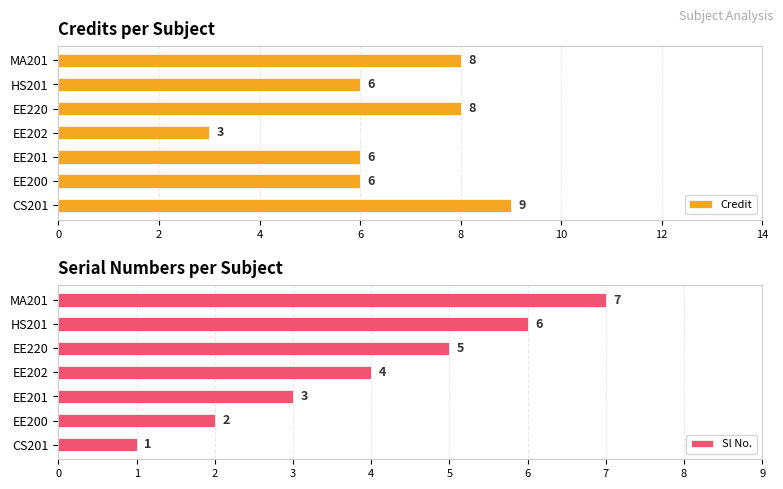

Does the chart contain stacked bars?

No